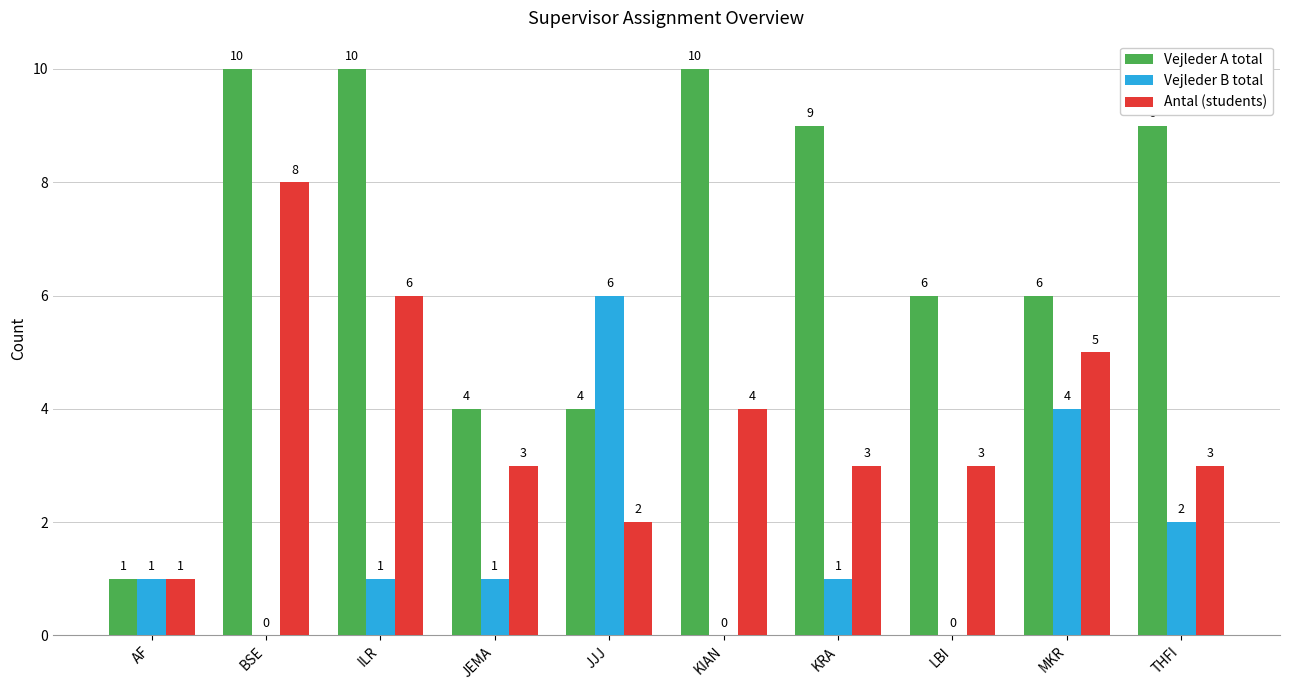

What is the spread (max minus min) of values at THFI?

7